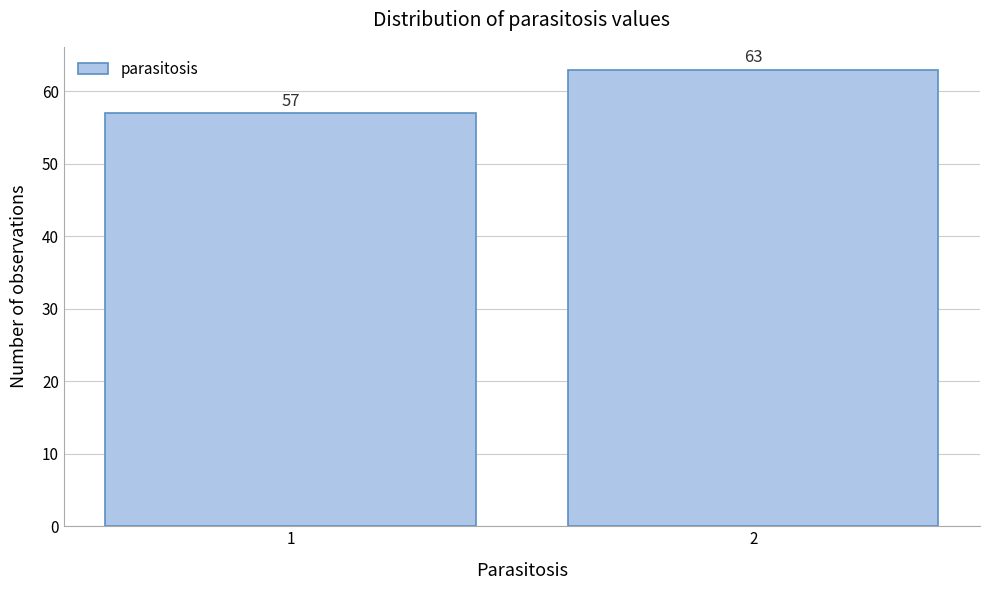

Reading left to right, what are all the values shown in this chart?

1=57	2=63